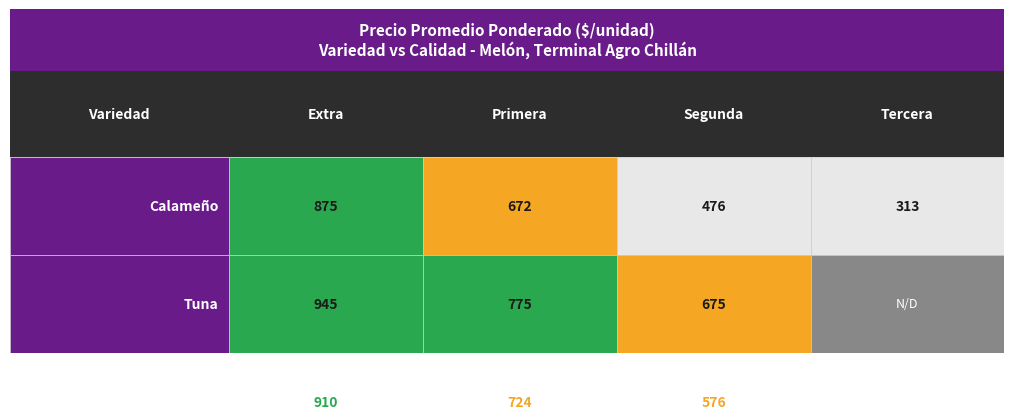

Reading left to right, transcribe all the data shown in this chart.

Calameño: 875	672	476	313
Tuna: 945	775	675	0